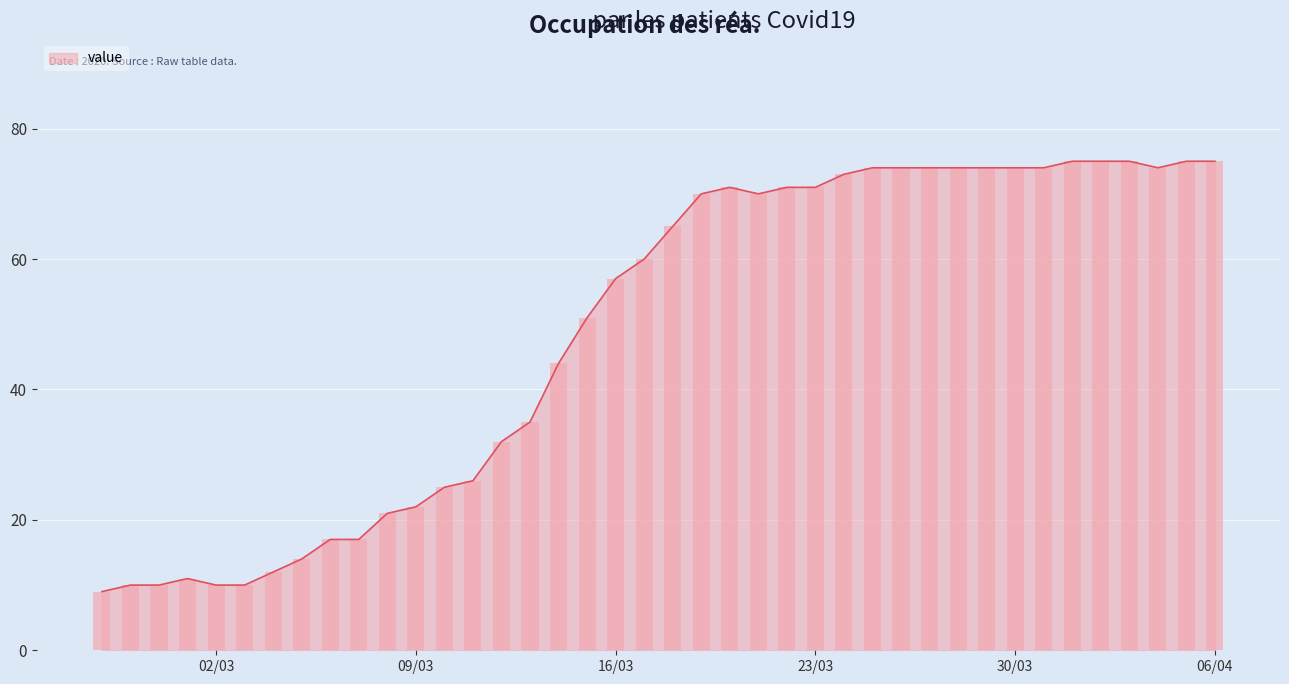

What is the label of the 18th bar from the left?

2020-03-15